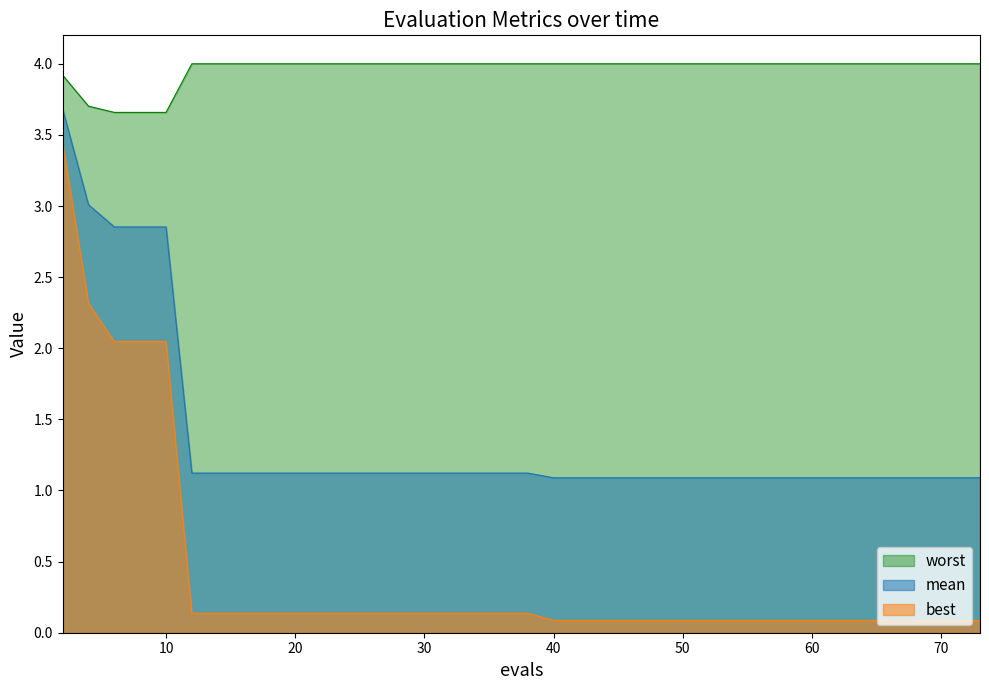

Reading left to right, list all the values displayed in this chart.

mean: 2=3.7	4=3.0	6=2.9	8=2.9	10=2.9	12=1.1	14=1.1	15=1.1	17=1.1	19=1.1	21=1.1	23=1.1	25=1.1	27=1.1	29=1.1	31=1.1	33=1.1	35=1.1	37=1.1	38=1.1	40=1.1	42=1.1	44=1.1	45=1.1	47=1.1	49=1.1	51=1.1	53=1.1	55=1.1	56=1.1	58=1.1	60=1.1	62=1.1	64=1.1	66=1.1	67=1.1	68=1.1	70=1.1	72=1.1	73=1.1
best: 2=3.4	4=2.3	6=2.0	8=2.0	10=2.0	12=0.1	14=0.1	15=0.1	17=0.1	19=0.1	21=0.1	23=0.1	25=0.1	27=0.1	29=0.1	31=0.1	33=0.1	35=0.1	37=0.1	38=0.1	40=0.1	42=0.1	44=0.1	45=0.1	47=0.1	49=0.1	51=0.1	53=0.1	55=0.1	56=0.1	58=0.1	60=0.1	62=0.1	64=0.1	66=0.1	67=0.1	68=0.1	70=0.1	72=0.1	73=0.1
worst: 2=3.9	4=3.7	6=3.7	8=3.7	10=3.7	12=4.0	14=4.0	15=4.0	17=4.0	19=4.0	21=4.0	23=4.0	25=4.0	27=4.0	29=4.0	31=4.0	33=4.0	35=4.0	37=4.0	38=4.0	40=4.0	42=4.0	44=4.0	45=4.0	47=4.0	49=4.0	51=4.0	53=4.0	55=4.0	56=4.0	58=4.0	60=4.0	62=4.0	64=4.0	66=4.0	67=4.0	68=4.0	70=4.0	72=4.0	73=4.0